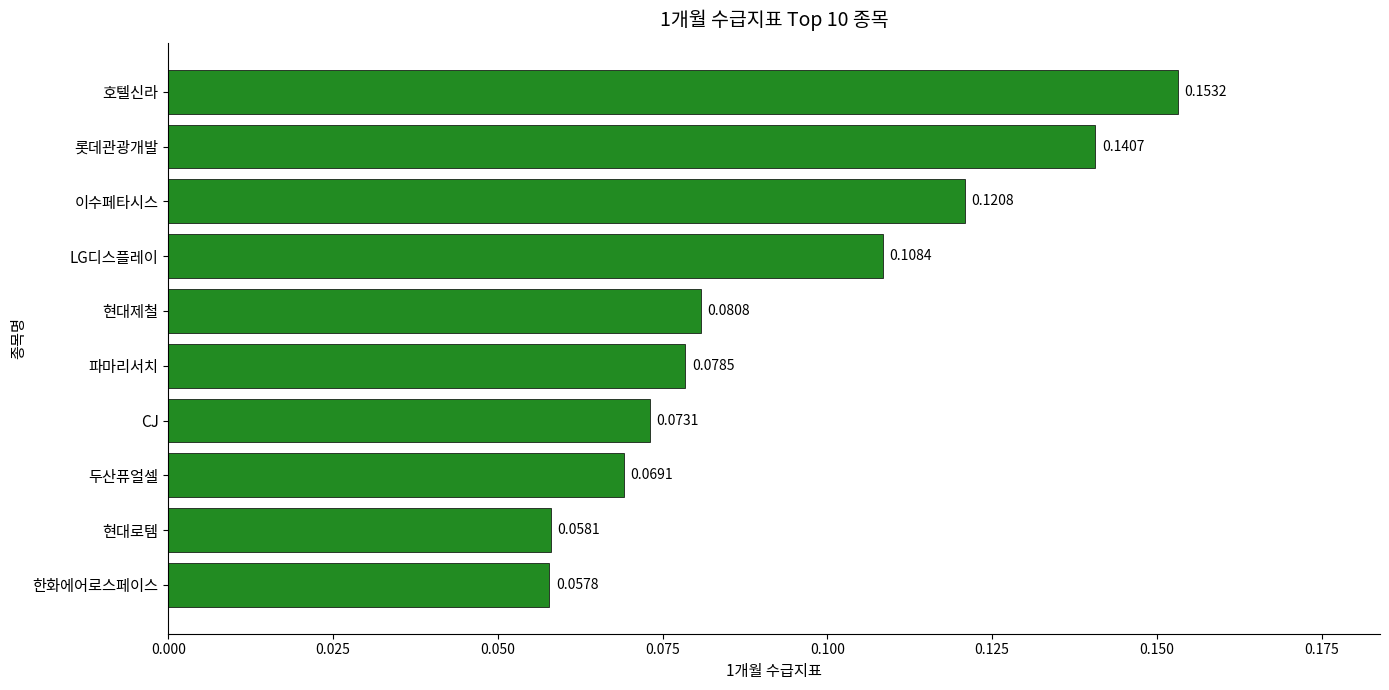

Which label corresponds to the smallest value in the chart?

한화에어로스페이스